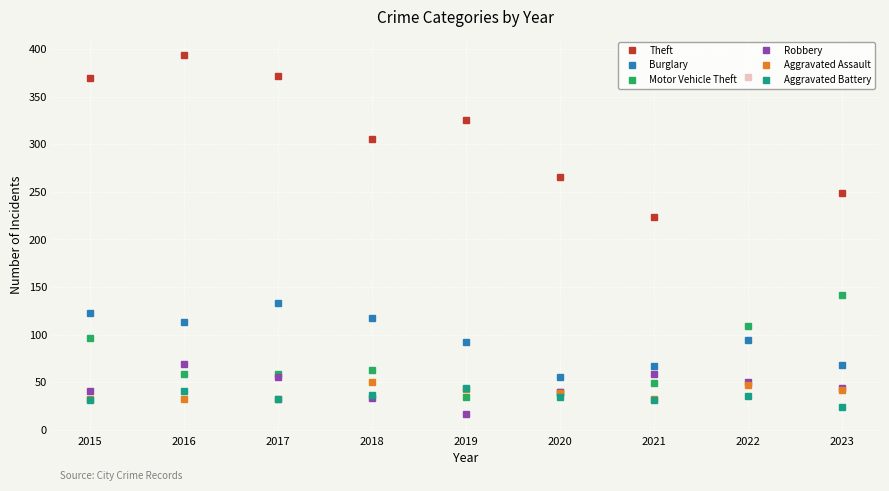

What is the spread (max minus min) of values at 2018?

272